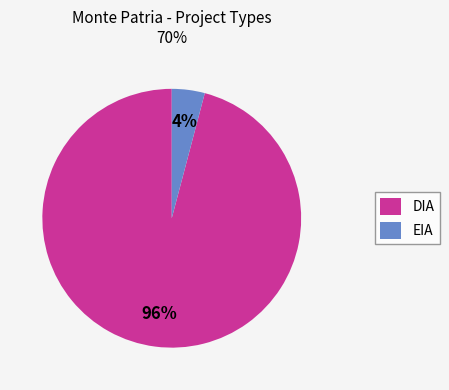

Combined, do DIA and EIA account for over 50%?

Yes